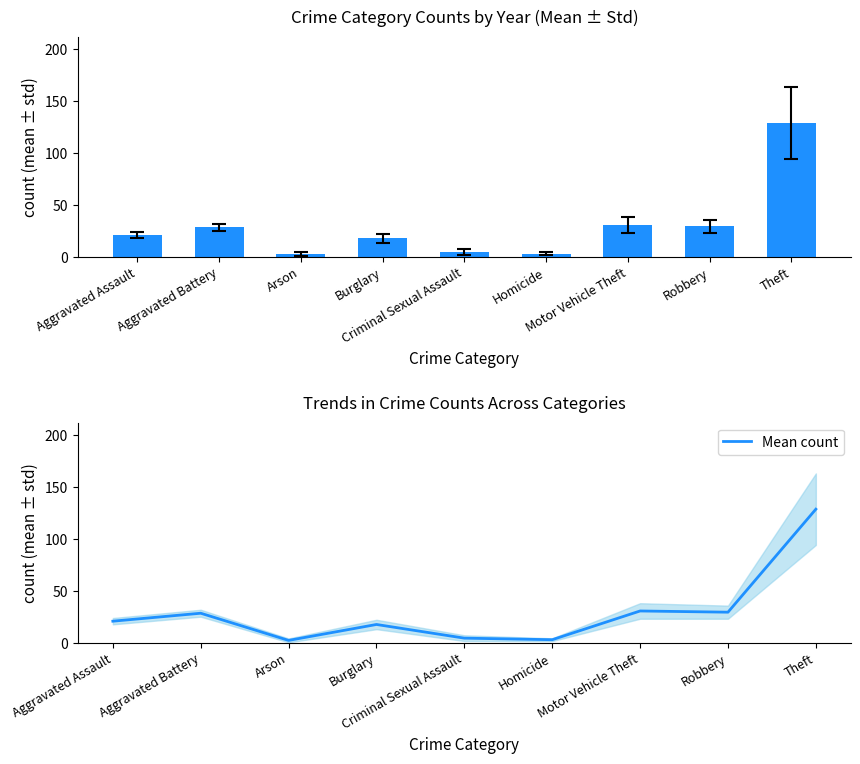

What is the label of the 9th bar from the right?

Aggravated Assault